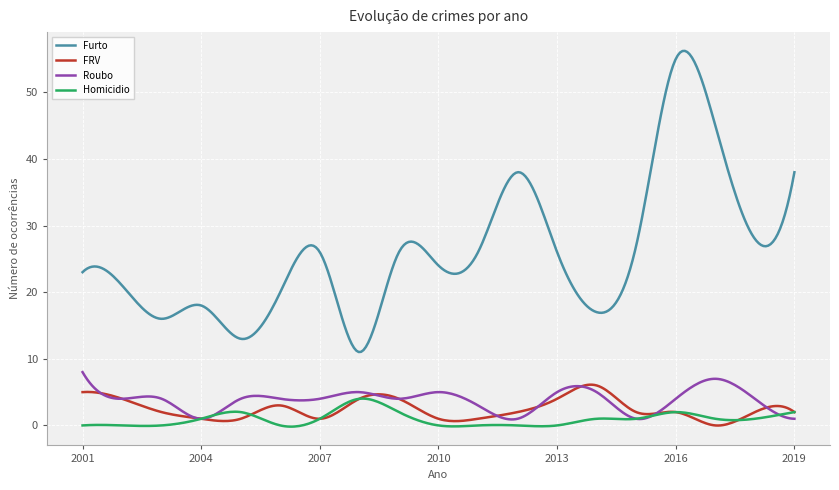

What is the difference between the maximum and minimum values in the FRV series?

6.1